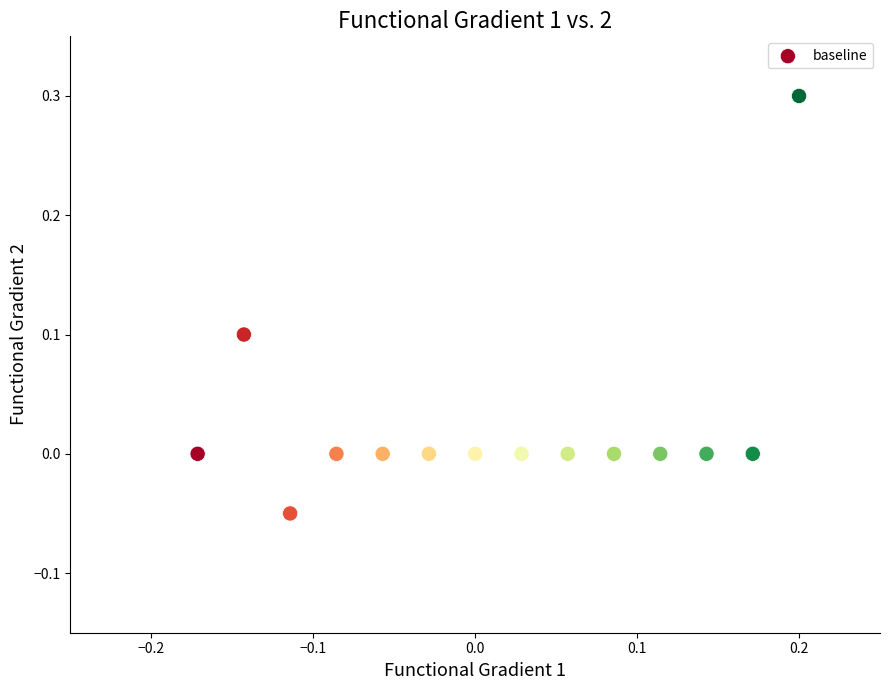

What is the range of X values (max minus min)?

0.4